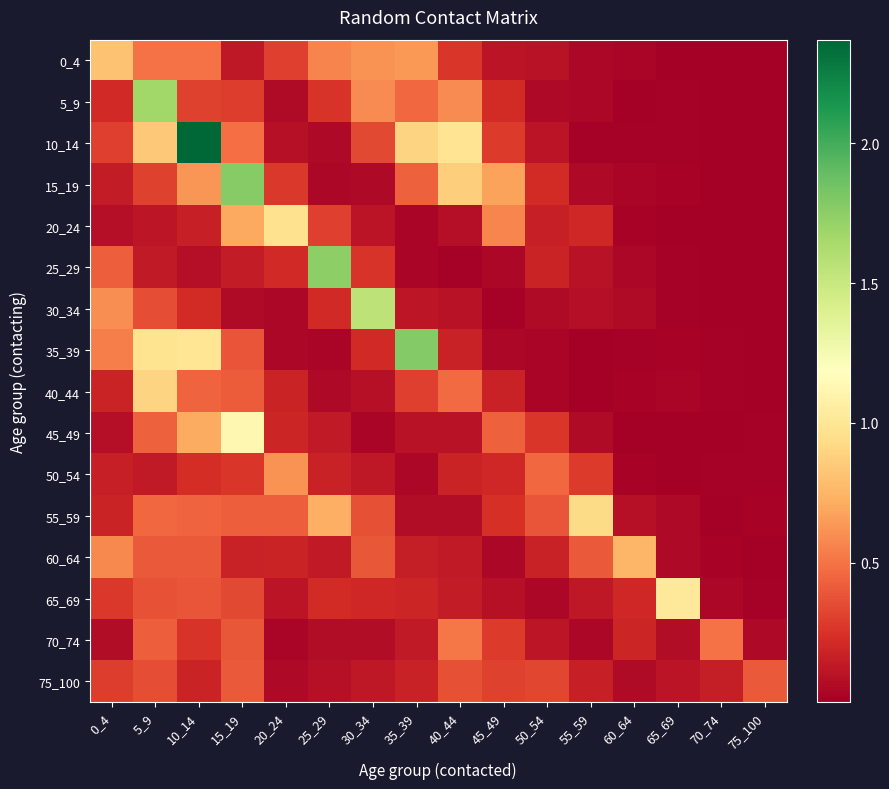

Between 20_24 and 55_59, which is larger?

20_24